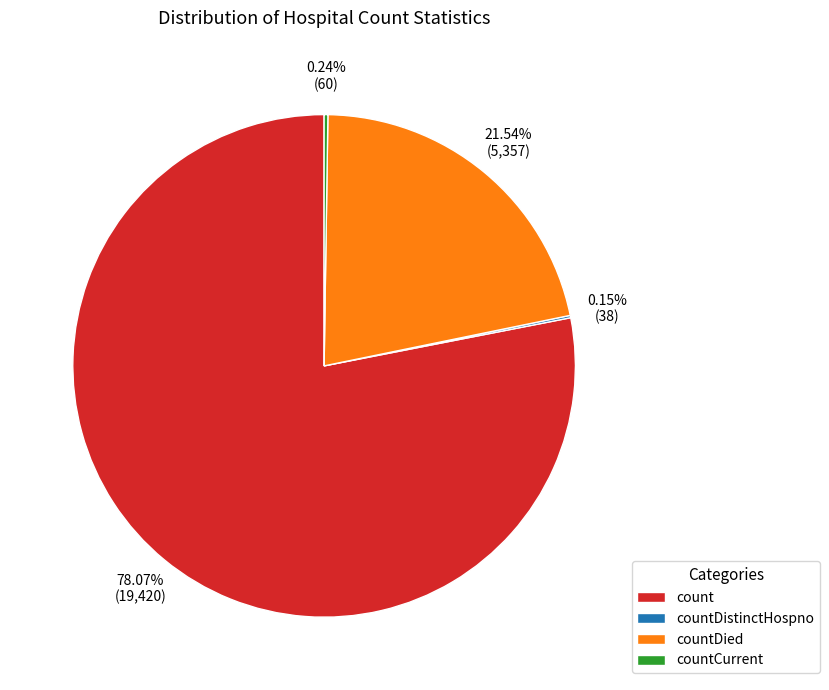

Is there any slice that represents more than half of the pie?

Yes